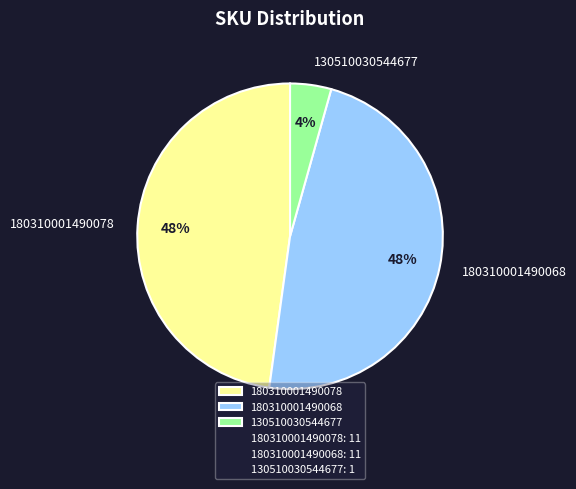

What is the smallest slice in the pie chart?

130510030544677